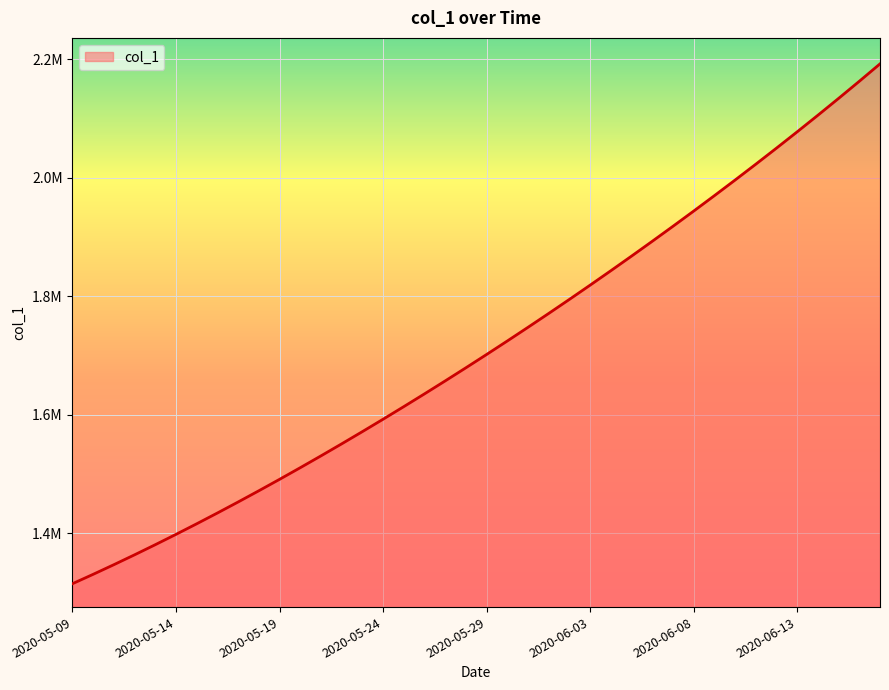

Does the chart display data point markers on the line(s)?

No